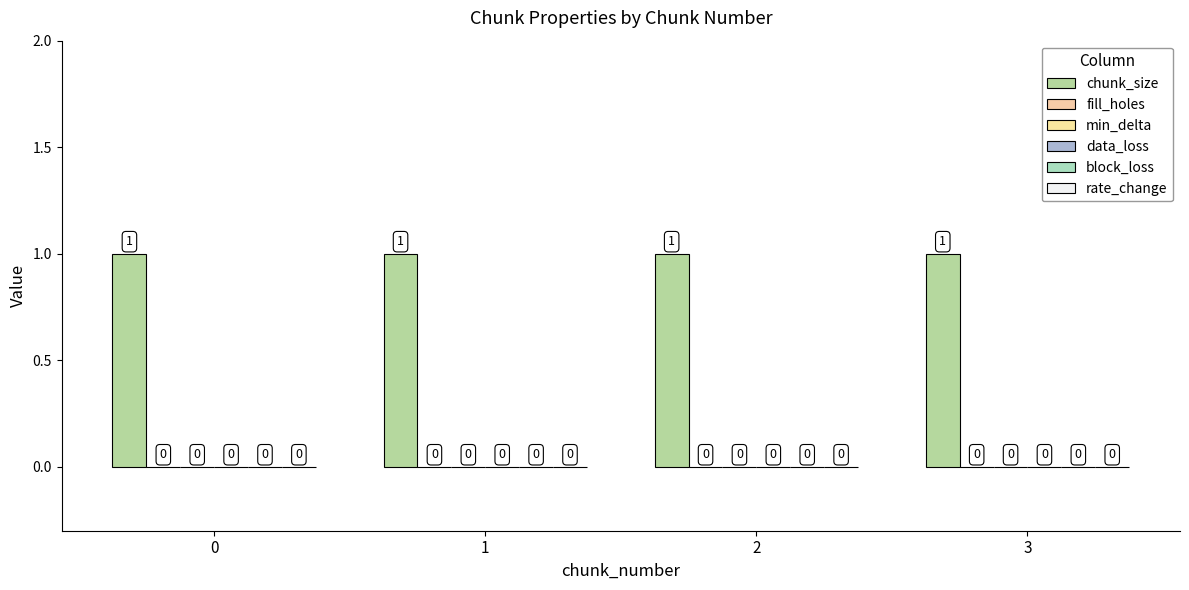

Which series has the largest total across all categories?

chunk_size